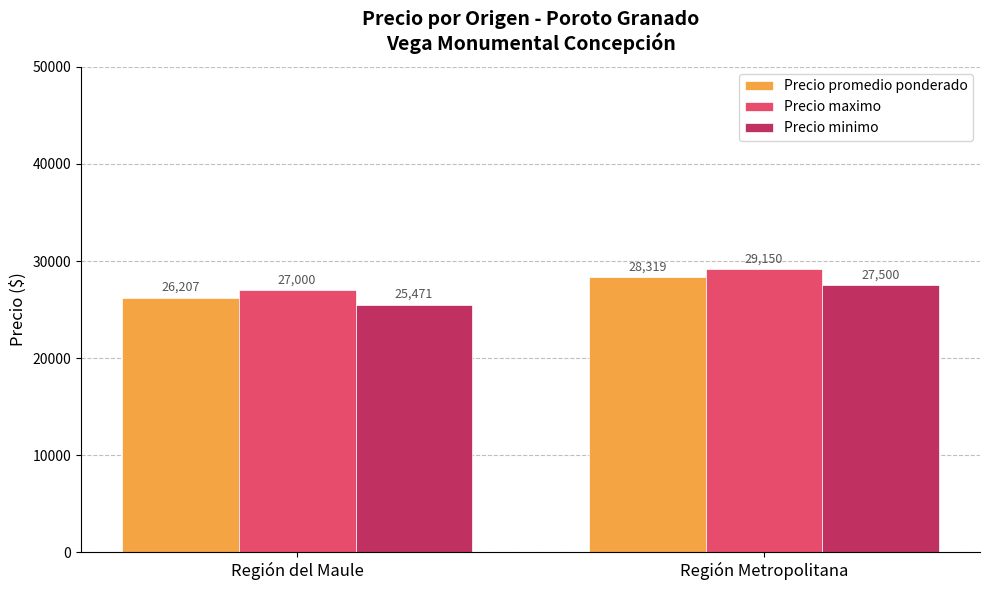

At which label does Precio maximo reach its minimum?

Región del Maule